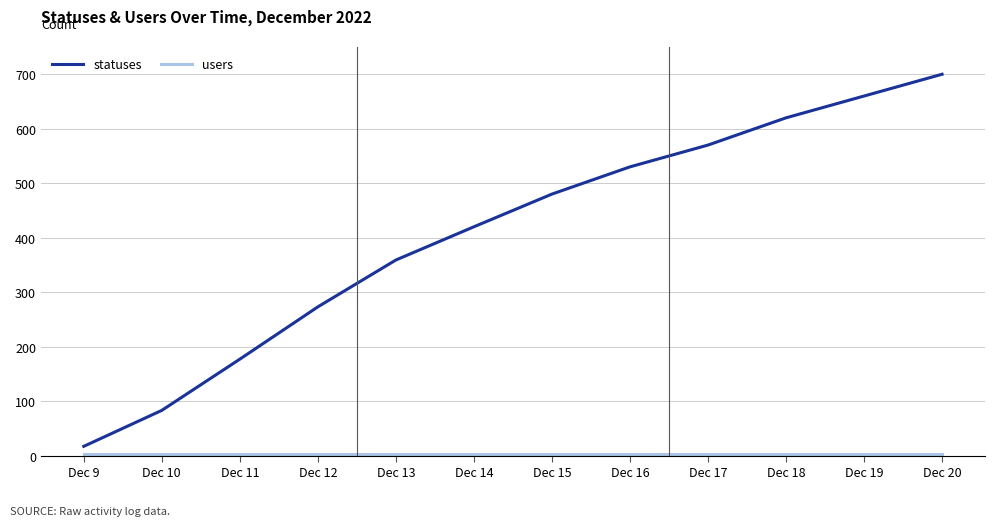

At which category is the sum across all series the highest?

Dec 20